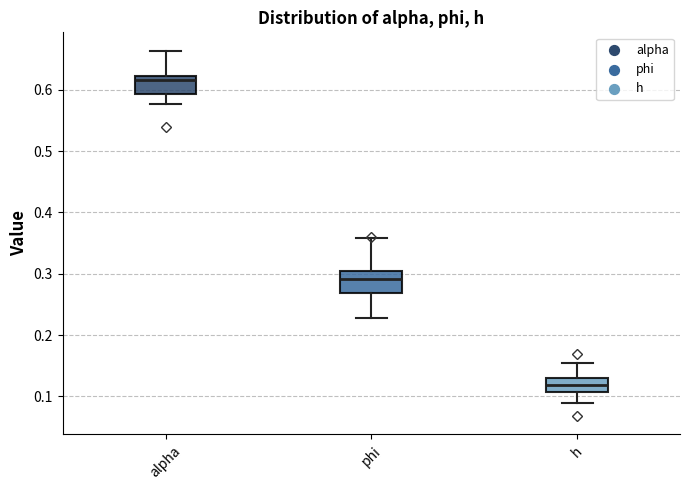

Where is the lower edge of the box for phi on the y-axis? The values are not printed on the chart, so give them approximately, as read against the axis.

0.27